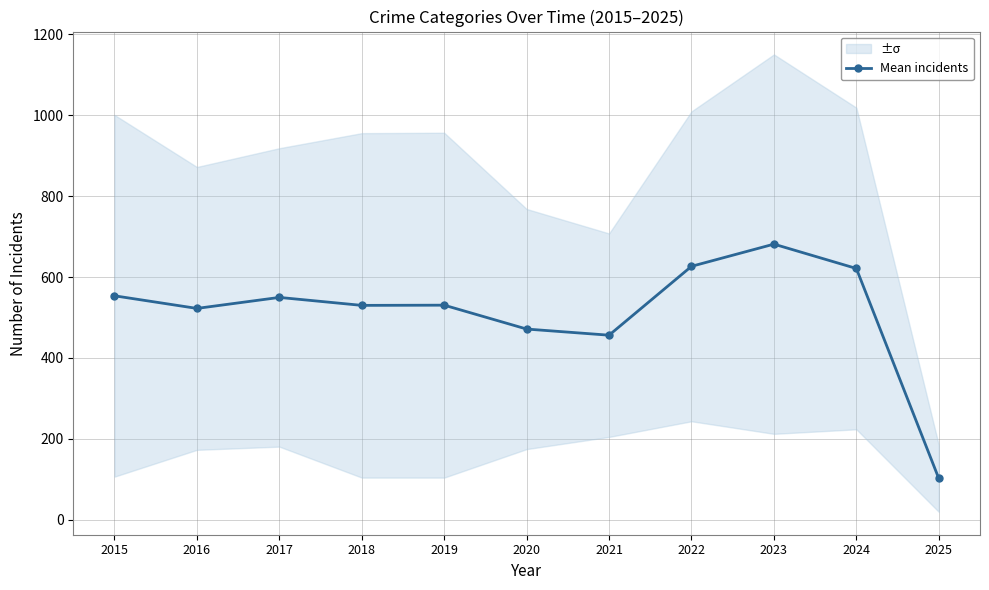

How many interior local peaks (higher than both neighbors) does the data have?

3